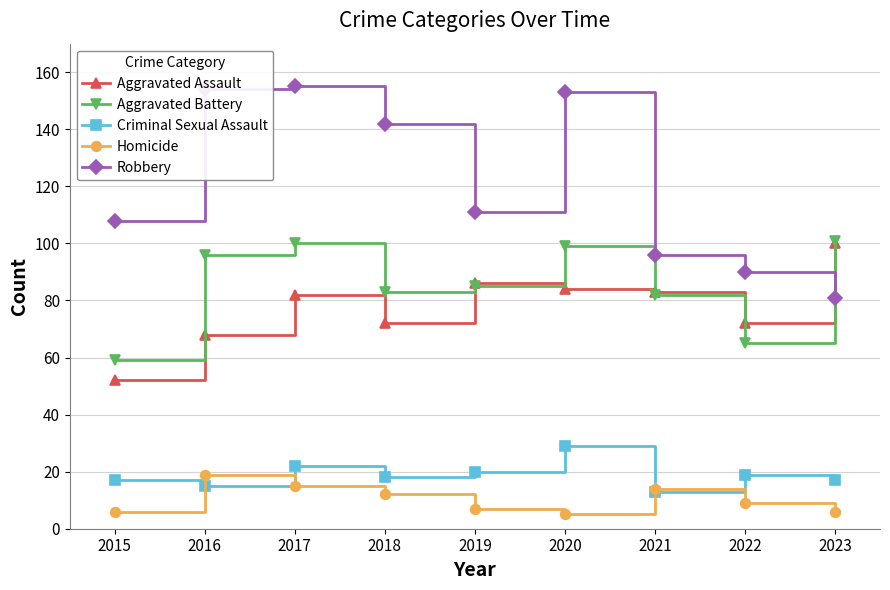

What are all the series names shown in the legend?

Aggravated Assault, Aggravated Battery, Criminal Sexual Assault, Homicide, Robbery